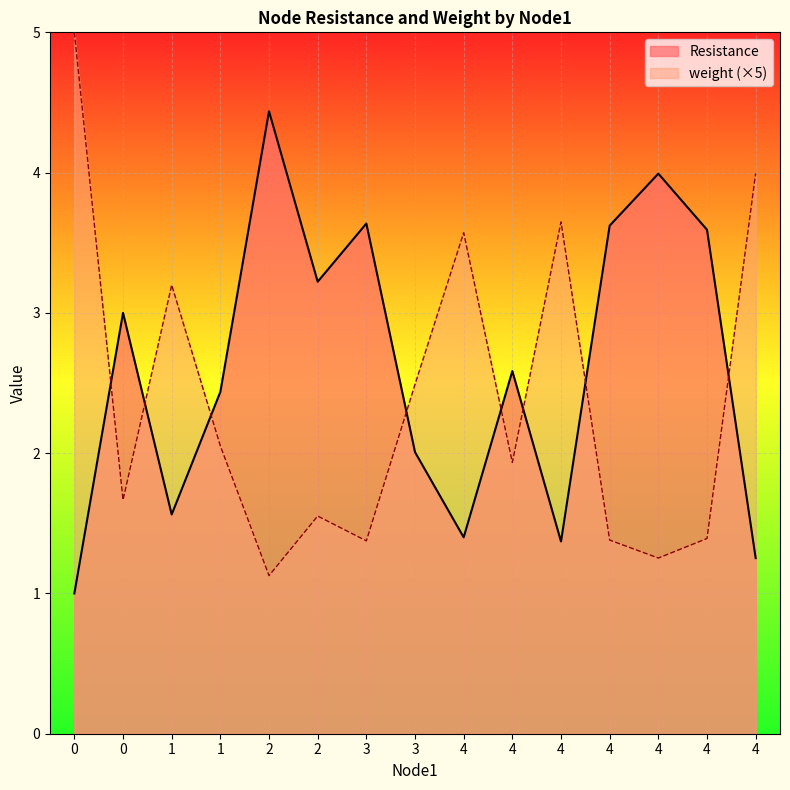

What is the value of the weight point at the 13th from the left?

3.6